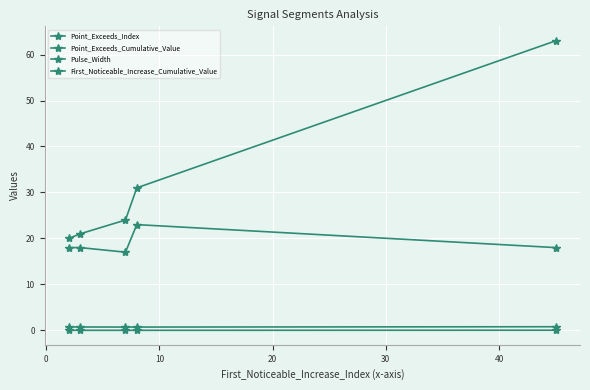

True or false: Pulse_Width and First_Noticeable_Increase_Cumulative_Value intersect in this chart.

False